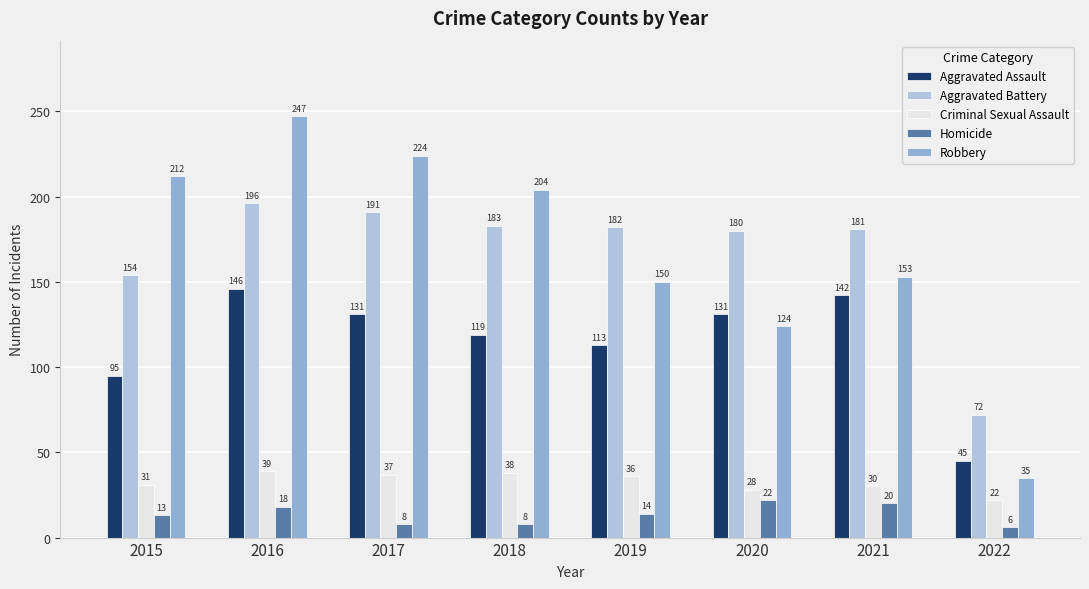

Which category has the highest value across all series?

2016